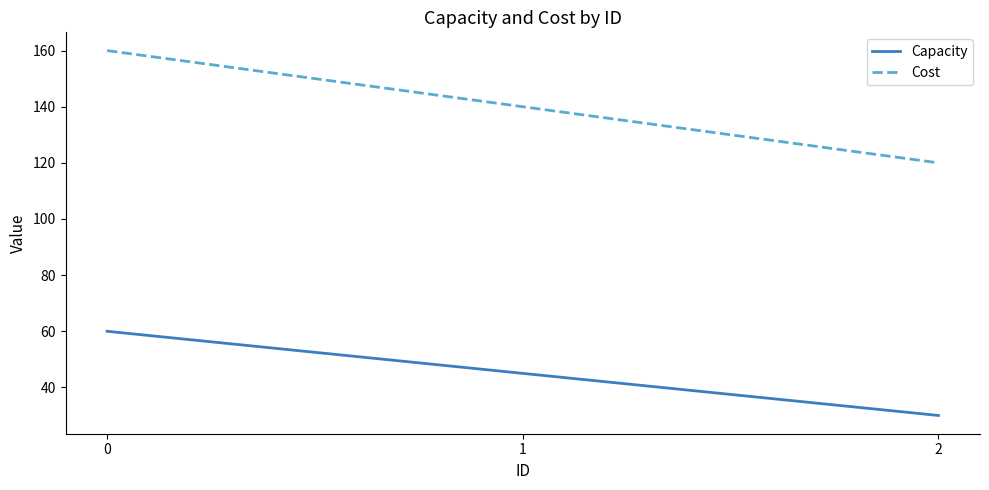

Reading left to right, transcribe all the data shown in this chart.

Capacity: 0=60	1=45	2=30
Cost: 0=160	1=140	2=120